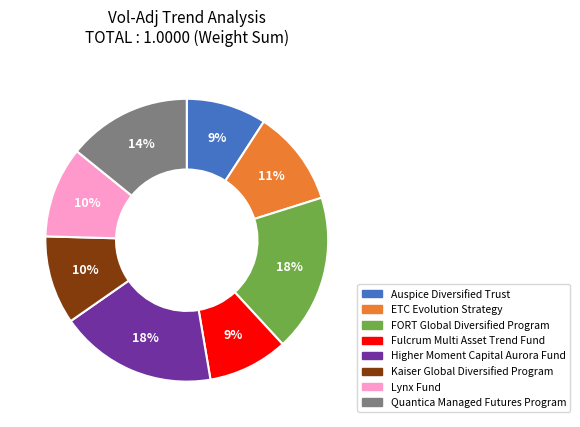

To the nearest percent, what is the difference between the largest and smallest slice percentages?

9%